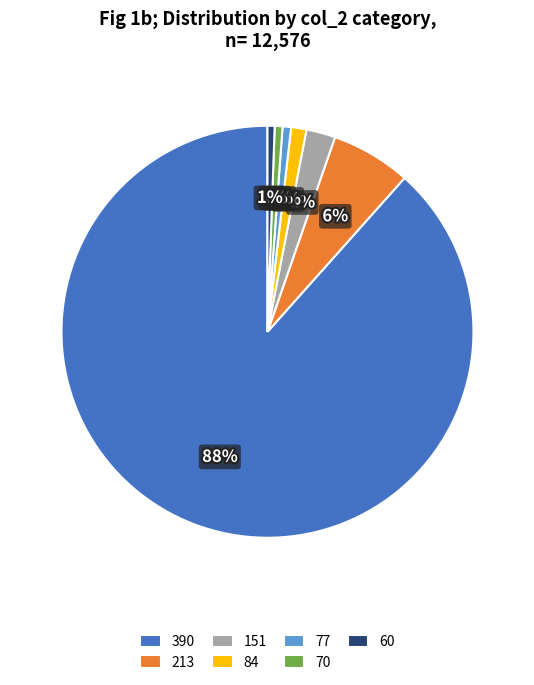

Which category has the biggest portion of the pie?

390